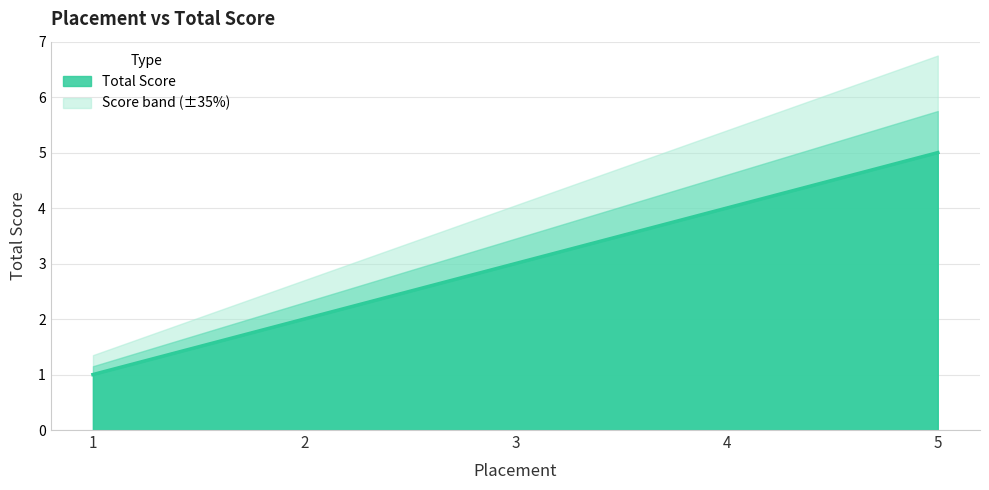

What is the change in value from 1 to 2?

+1